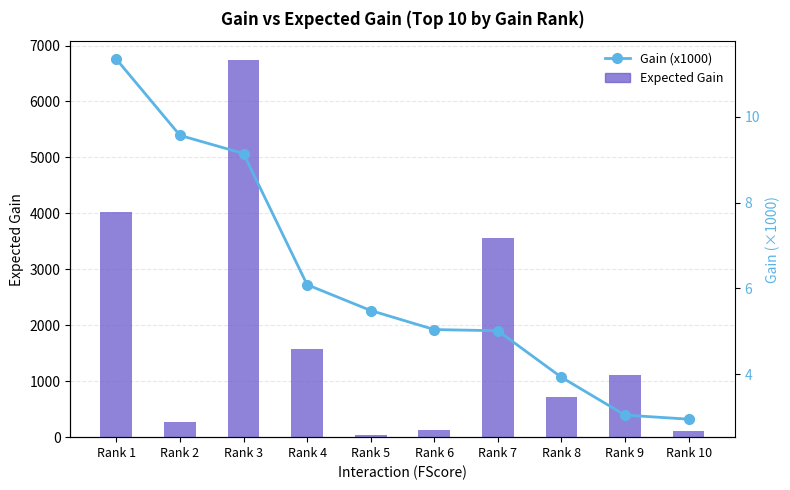

Reading left to right, transcribe all the data shown in this chart.

Expected Gain: 4018.1	269.9	6740.5	1572.1	38.6	134.6	3554.6	709.3	1107.2	117.5
Gain (x1000): 11.3	9.6	9.1	6.1	5.5	5.0	5.0	3.9	3.0	3.0